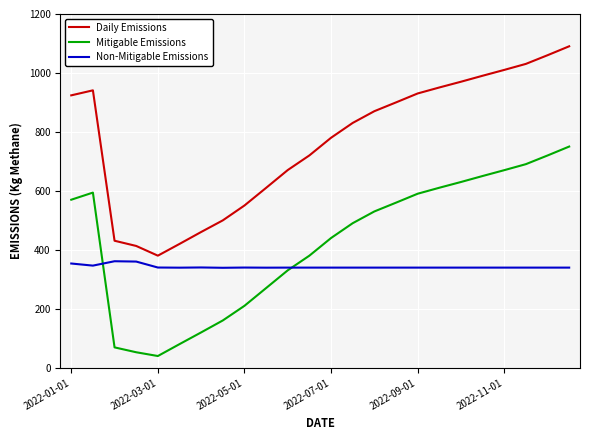

Does the chart display data point markers on the line(s)?

No